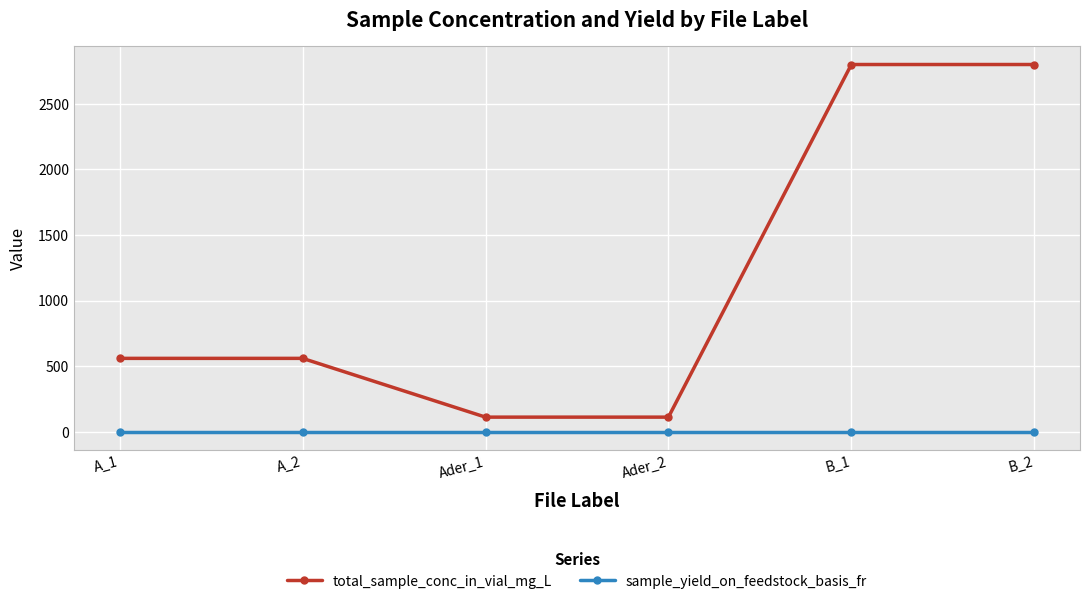

Does the chart have visible grid lines?

Yes